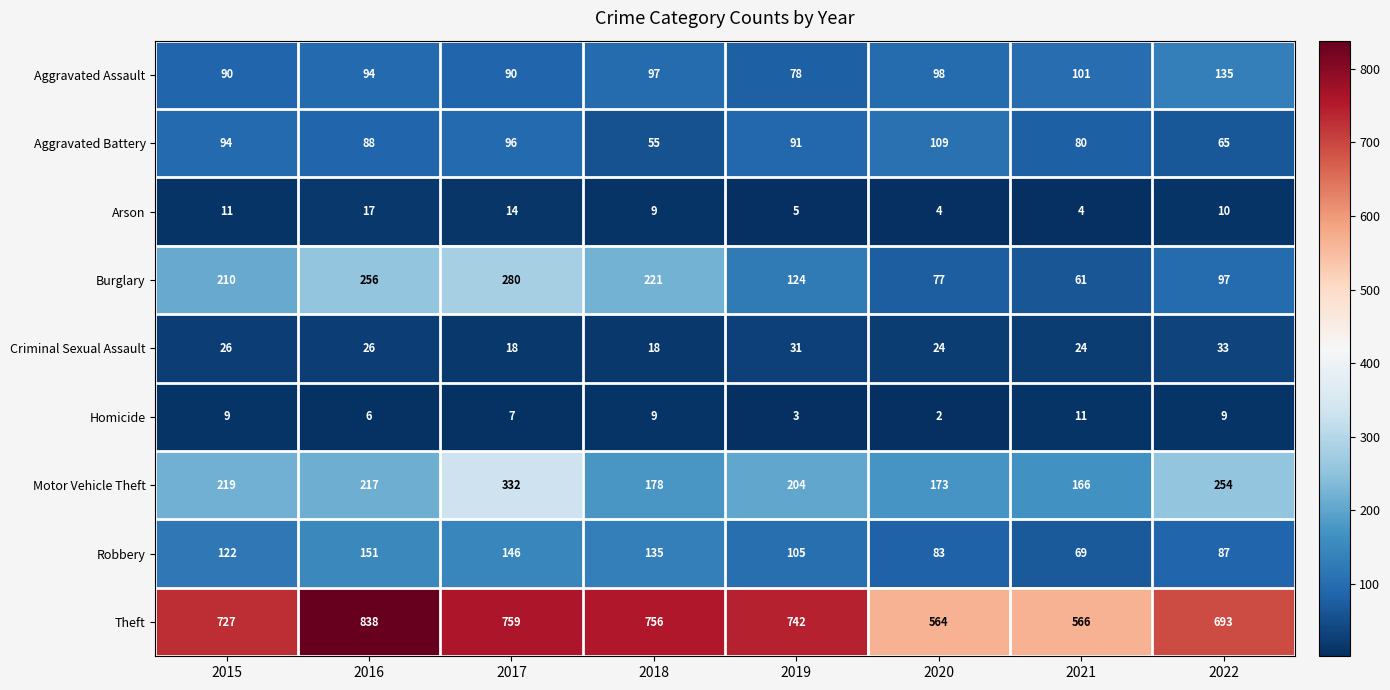

What is the difference between the highest and lowest values at 2016?

832